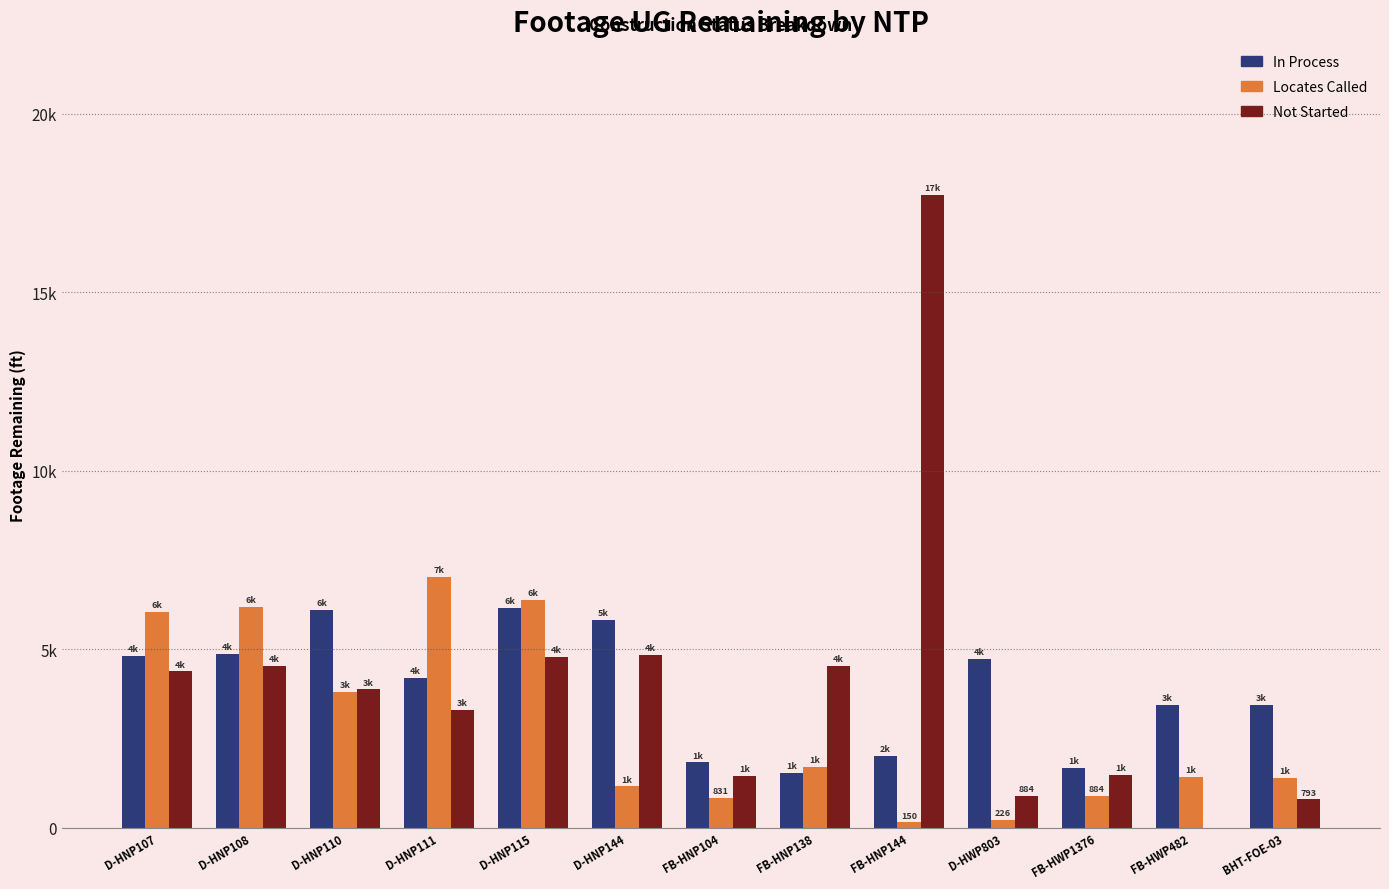

Reading right to left, transcribe all the data shown in this chart.

In Process: BHT-FOE-03=3432	FB-HWP482=3432	FB-HWP1376=1669	D-HWP803=4718	FB-HNP144=2003	FB-HNP138=1534	FB-HNP104=1831	D-HNP144=5825	D-HNP115=6152	D-HNP111=4194	D-HNP110=6092	D-HNP108=4870	D-HNP107=4822
Locates Called: BHT-FOE-03=1403	FB-HWP482=1433	FB-HWP1376=884	D-HWP803=226	FB-HNP144=150	FB-HNP138=1697	FB-HNP104=831	D-HNP144=1157	D-HNP115=6387	D-HNP111=7020	D-HNP110=3796	D-HNP108=6182	D-HNP107=6041
Not Started: BHT-FOE-03=793	FB-HWP482=0	FB-HWP1376=1471	D-HWP803=884	FB-HNP144=17725	FB-HNP138=4544	FB-HNP104=1442	D-HNP144=4833	D-HNP115=4774	D-HNP111=3294	D-HNP110=3874	D-HNP108=4537	D-HNP107=4378